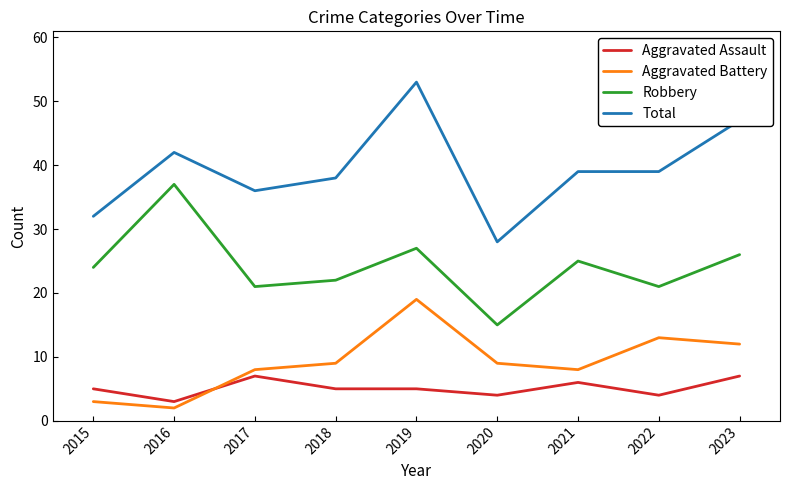

Reading right to left, extract all data points from this chart.

Aggravated Assault: 7	4	6	4	5	5	7	3	5
Aggravated Battery: 12	13	8	9	19	9	8	2	3
Robbery: 26	21	25	15	27	22	21	37	24
Total: 47	39	39	28	53	38	36	42	32